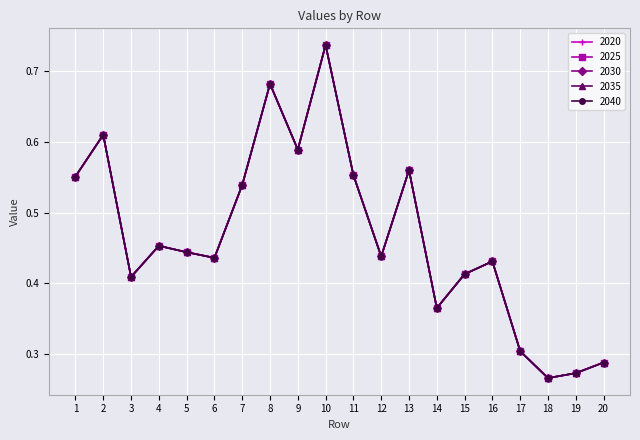

Is this an area chart (filled region under the line)?

No